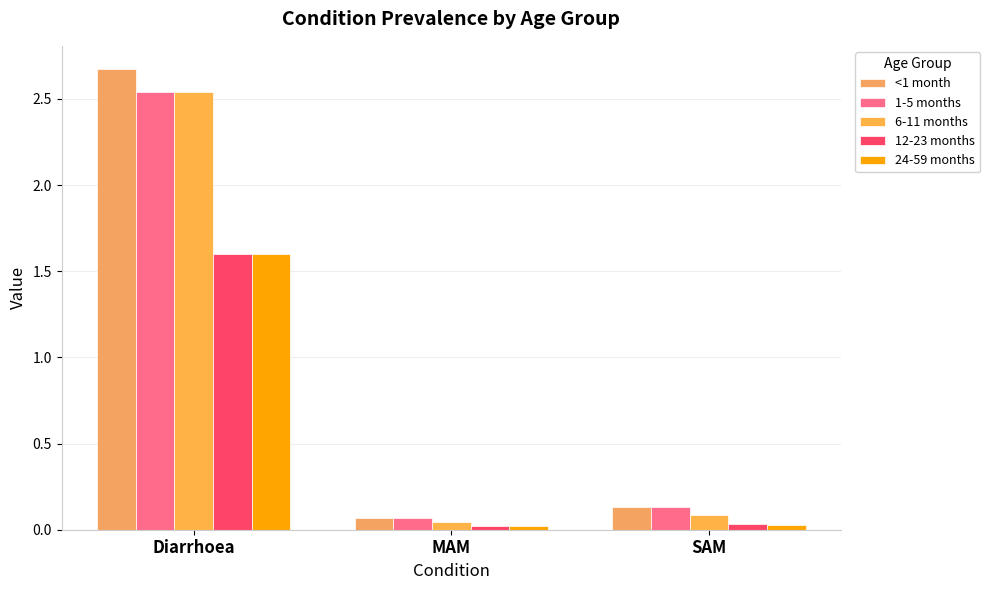

What is the spread (max minus min) of values at Diarrhoea?

1.1